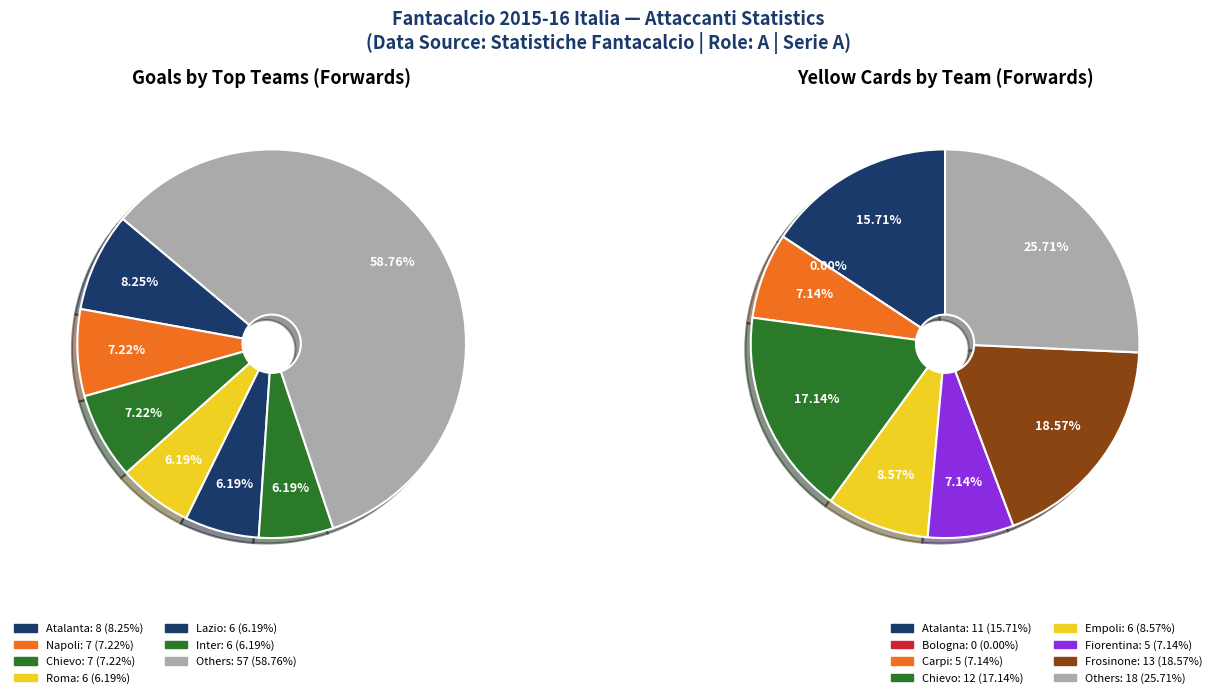

True or false: Roma accounts for 6% of the total.

True